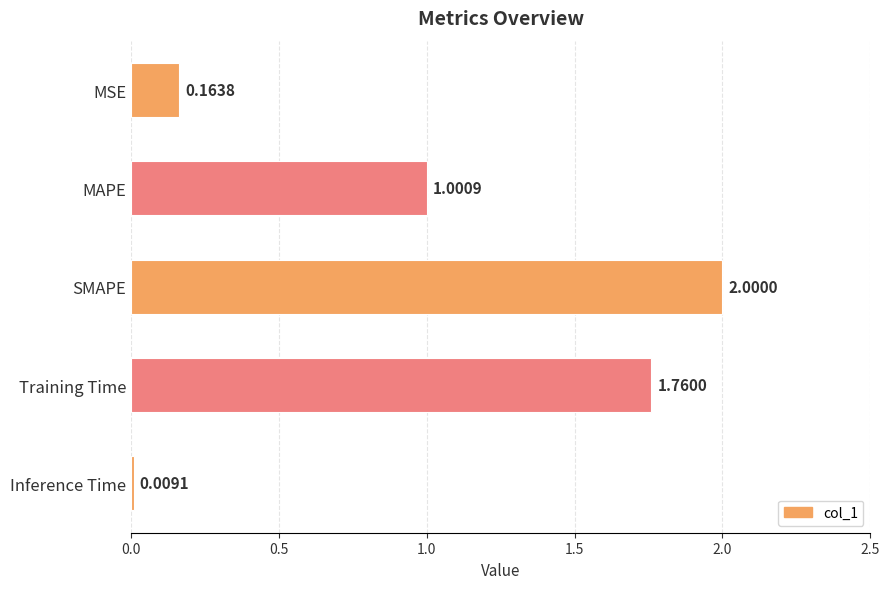

What is the ratio of the value at Training Time to the value at SMAPE?

0.9